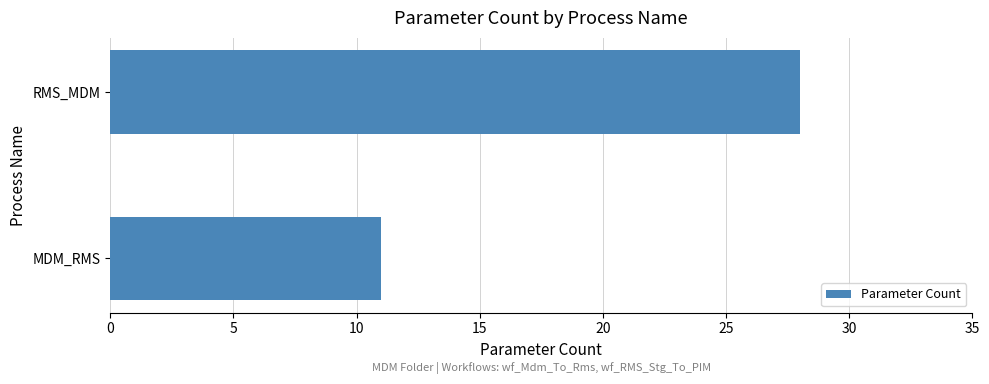

Between RMS_MDM and MDM_RMS, which is larger?

RMS_MDM